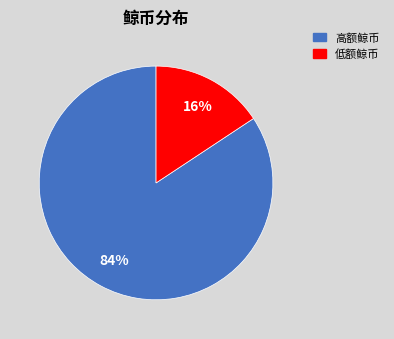

To the nearest percent, what is the average slice percentage?

50%